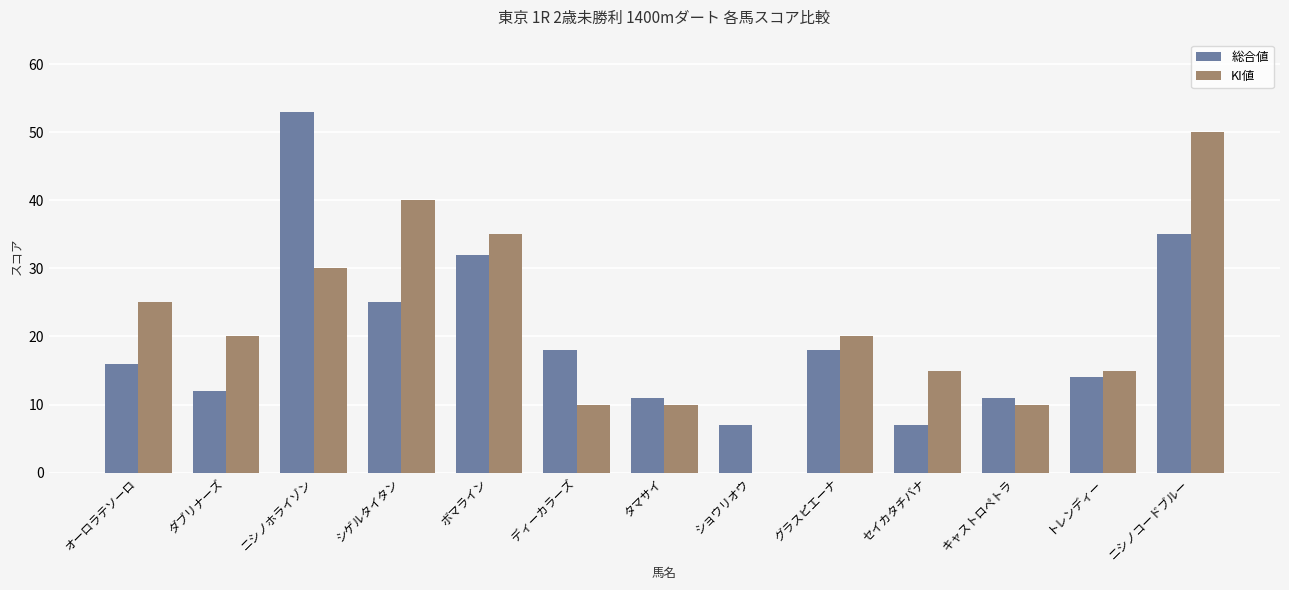

Reading left to right, what are all the values shown in this chart?

総合値: オーロラテソーロ=16	ダブリナーズ=12	ニシノホライゾン=53	シゲルタイタン=25	ボマライン=32	ディーカラーズ=18	タマサイ=11	ショウリオウ=7	グラスピエーナ=18	セイカタチバナ=7	キャストロペトラ=11	トレンディー=14	ニシノコードブルー=35
KI値: オーロラテソーロ=25	ダブリナーズ=20	ニシノホライゾン=30	シゲルタイタン=40	ボマライン=35	ディーカラーズ=10	タマサイ=10	ショウリオウ=0	グラスピエーナ=20	セイカタチバナ=15	キャストロペトラ=10	トレンディー=15	ニシノコードブルー=50